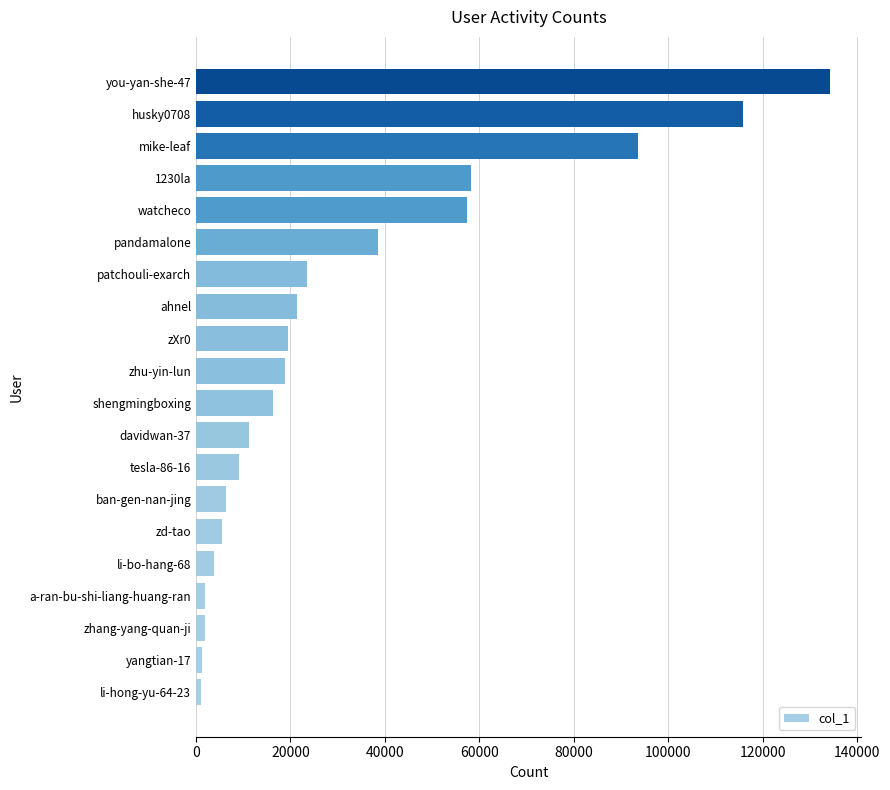

What is the greatest value displayed?

134231